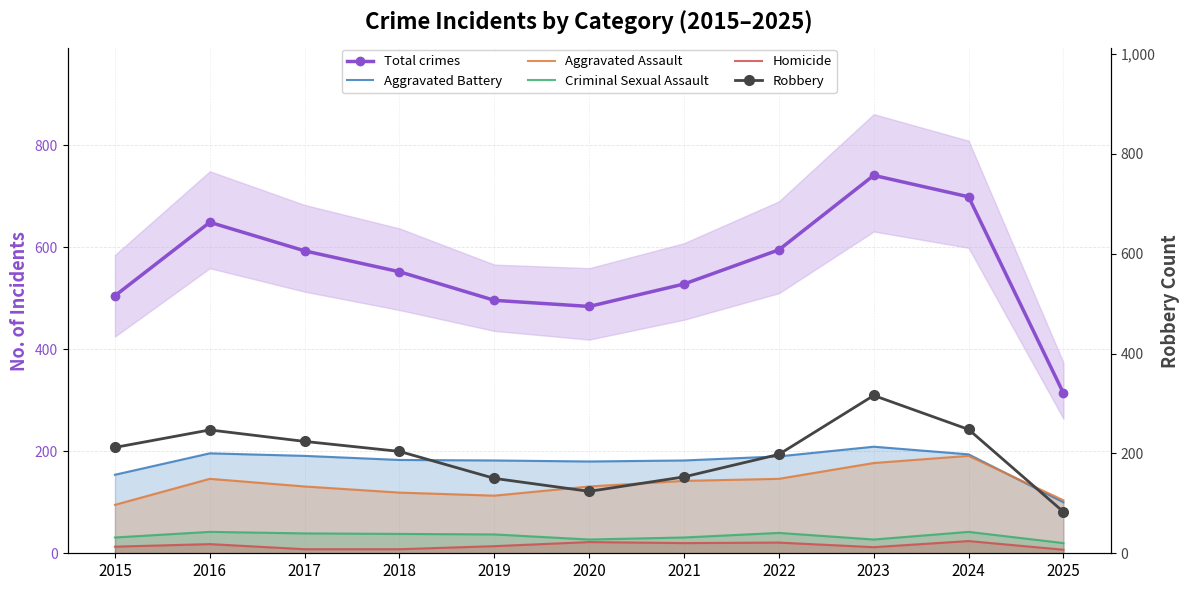

True or false: Aggravated Battery and Total crimes cross at least once.

False